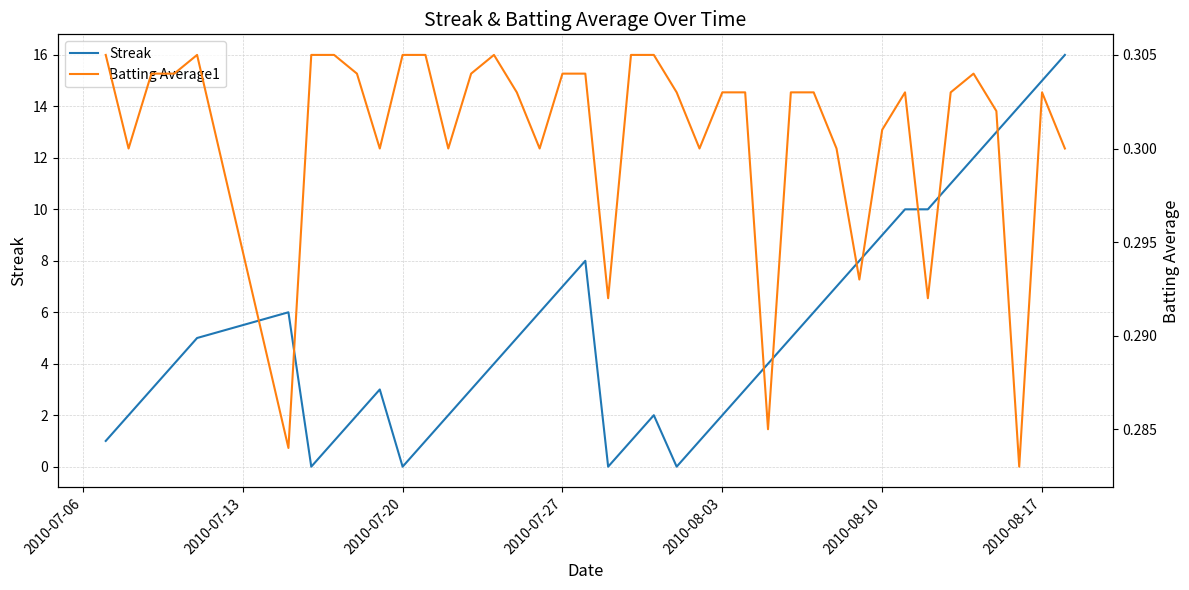

What is the maximum value for Streak?

16